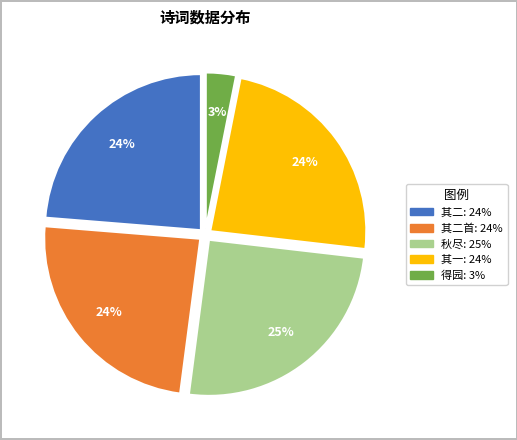

Does any single category account for the majority?

No